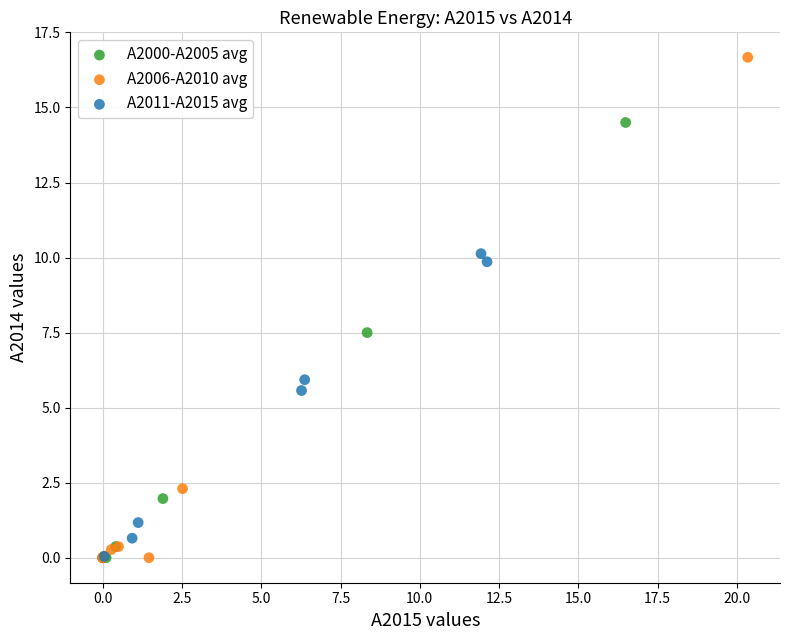

Which series has the widest spread of Y values?

A2006-A2010 avg